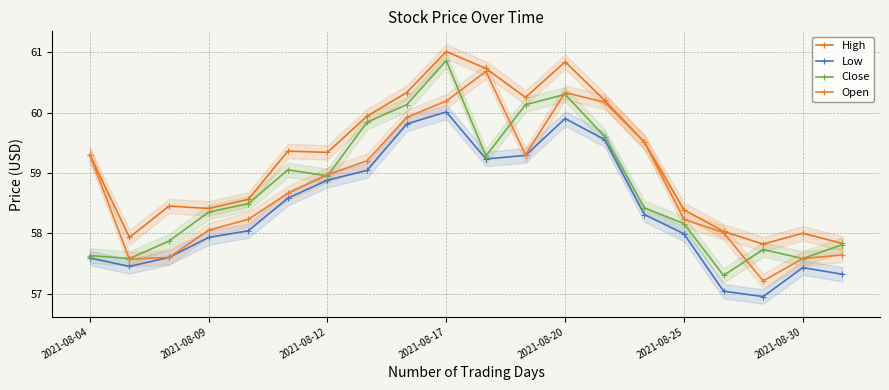

Which series has the largest range (max minus min)?

Close